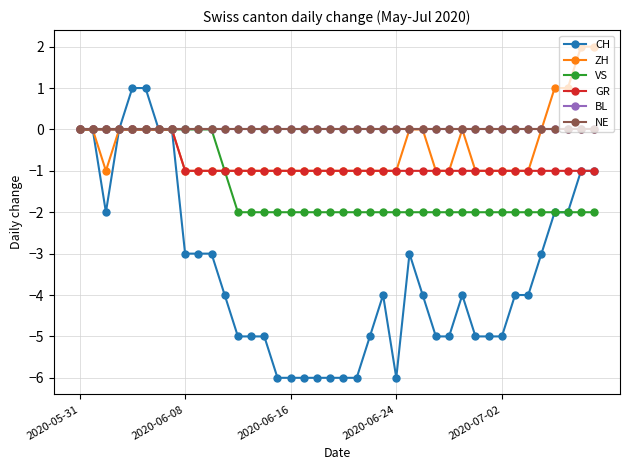

List the labels in order of BL value, largest first.

2020-05-31, 2020-06-08, 2020-06-16, 2020-06-24, 2020-07-02, 5, 6, 7, 8, 9, 10, 11, 12, 13, 14, 15, 16, 17, 18, 19, 20, 21, 22, 23, 24, 25, 26, 27, 28, 29, 30, 31, 32, 33, 34, 35, 36, 37, 38, 39